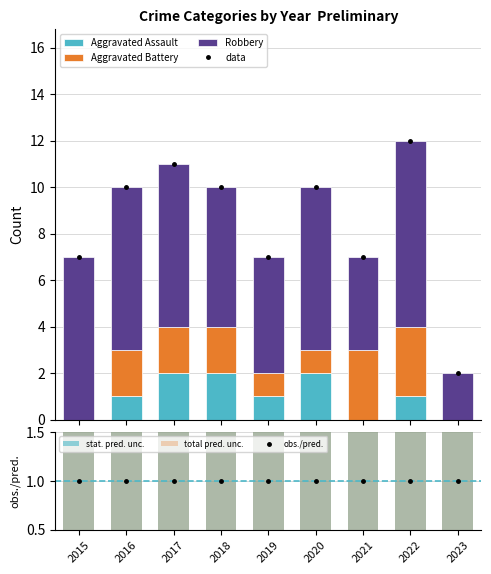

The value of Aggravated Battery at 2017 is 2.0. True or false?

True